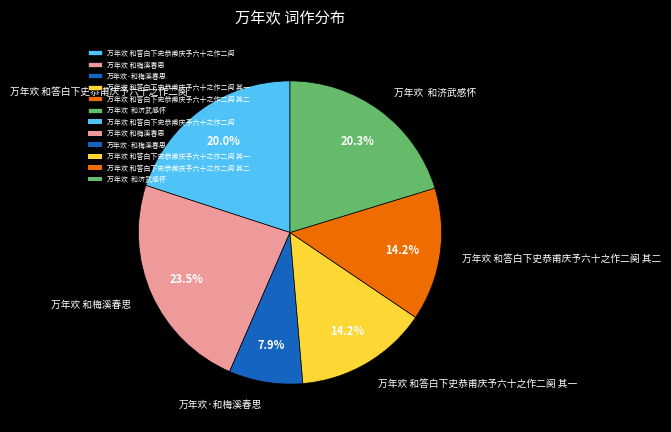

Is 万年欢 和梅溪春思 the majority of the pie?

No